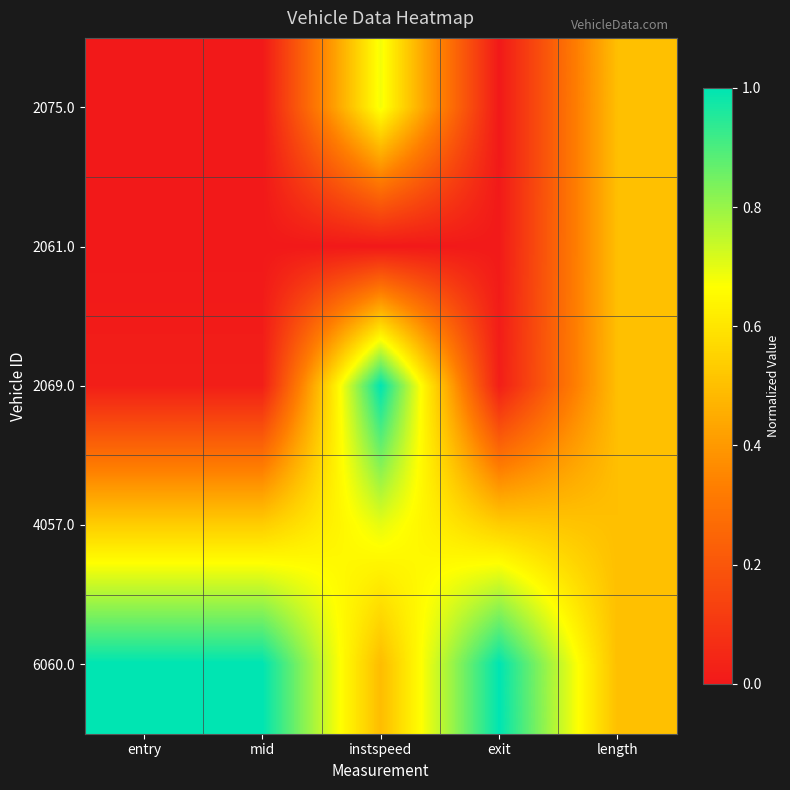

Which has a higher value, entry or length?

length